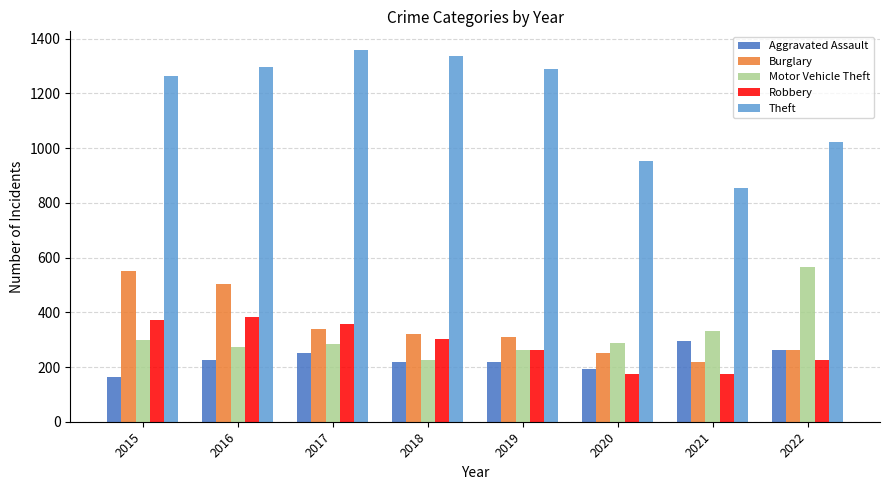

What is the difference between the maximum and minimum values in the Theft series?

503